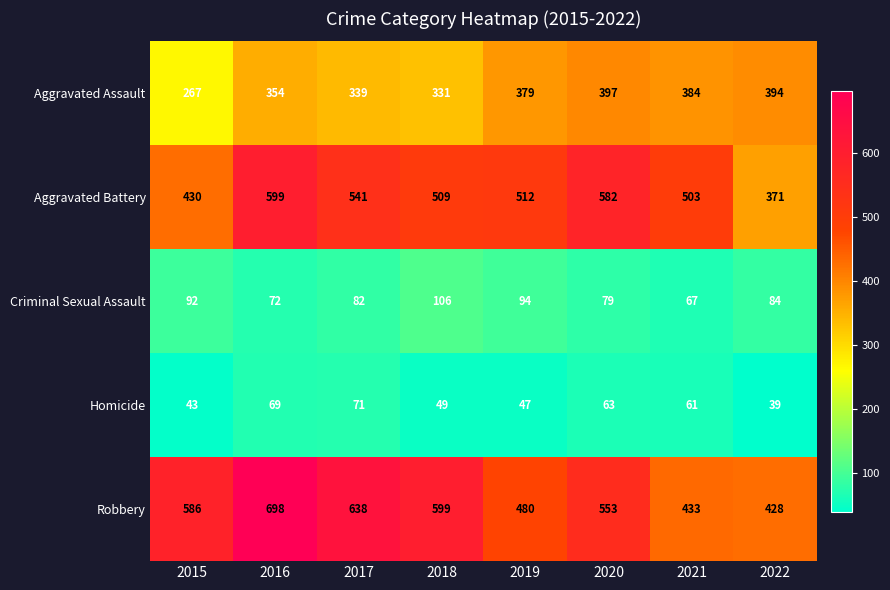

What is the difference between the maximum and second lowest values in the Aggravated Assault series?

66